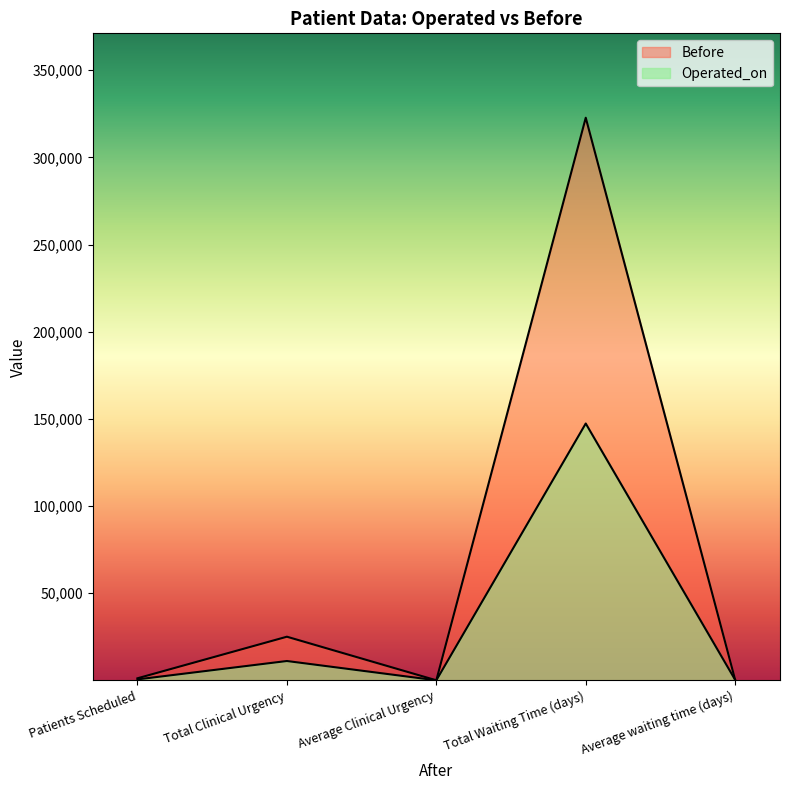

What is the sum of all Before values?

349276.2